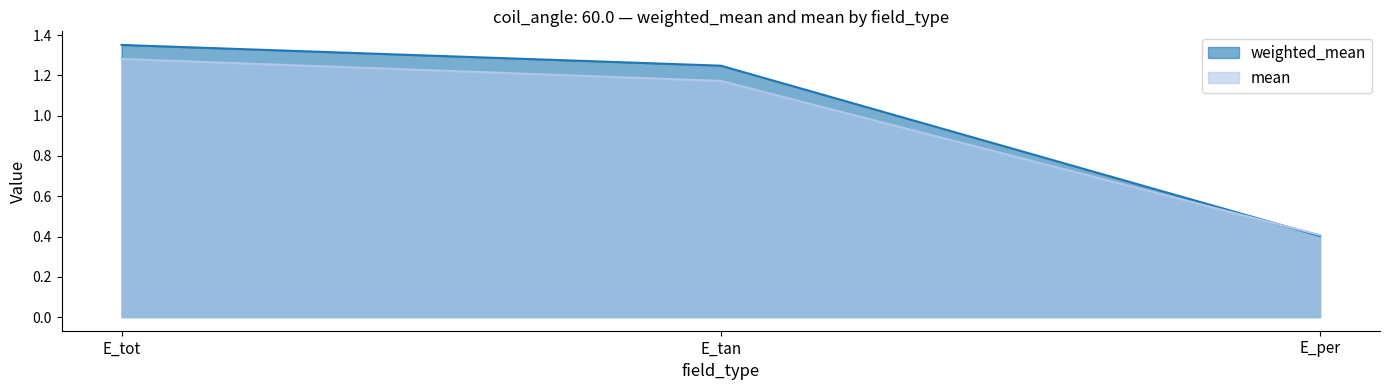

Where does the mean series first go above 1?

E_tot